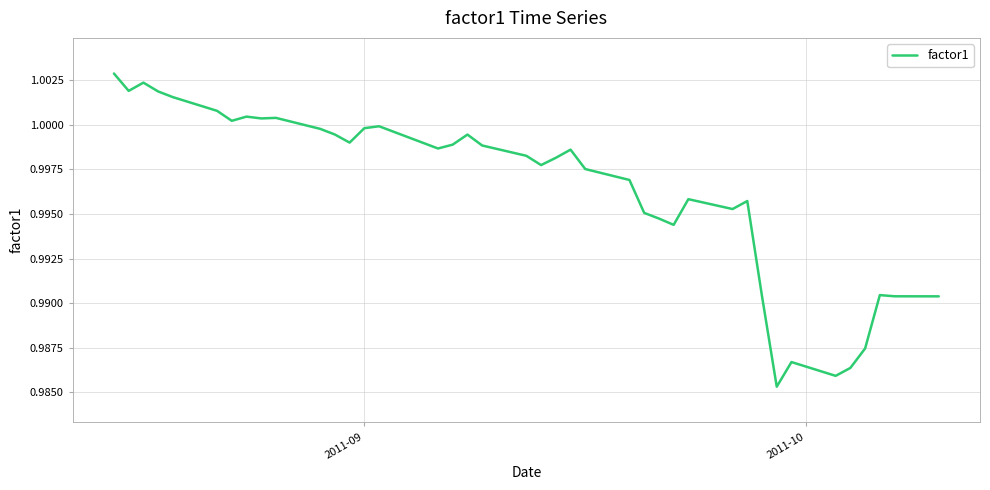

How many interior local peaks (higher than both neighbors) does the data have?

10